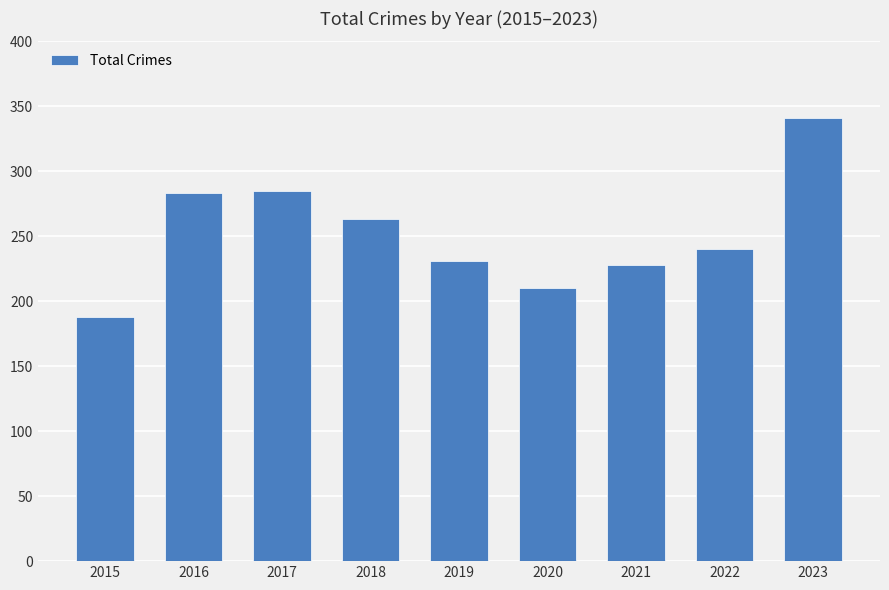

True or false: the data shows 101 at 2019.

False